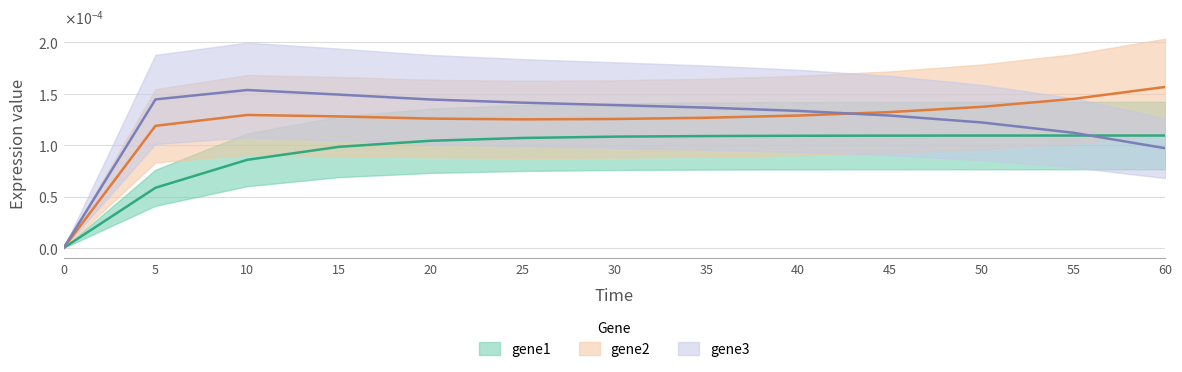

Does the chart display data point markers on the line(s)?

No